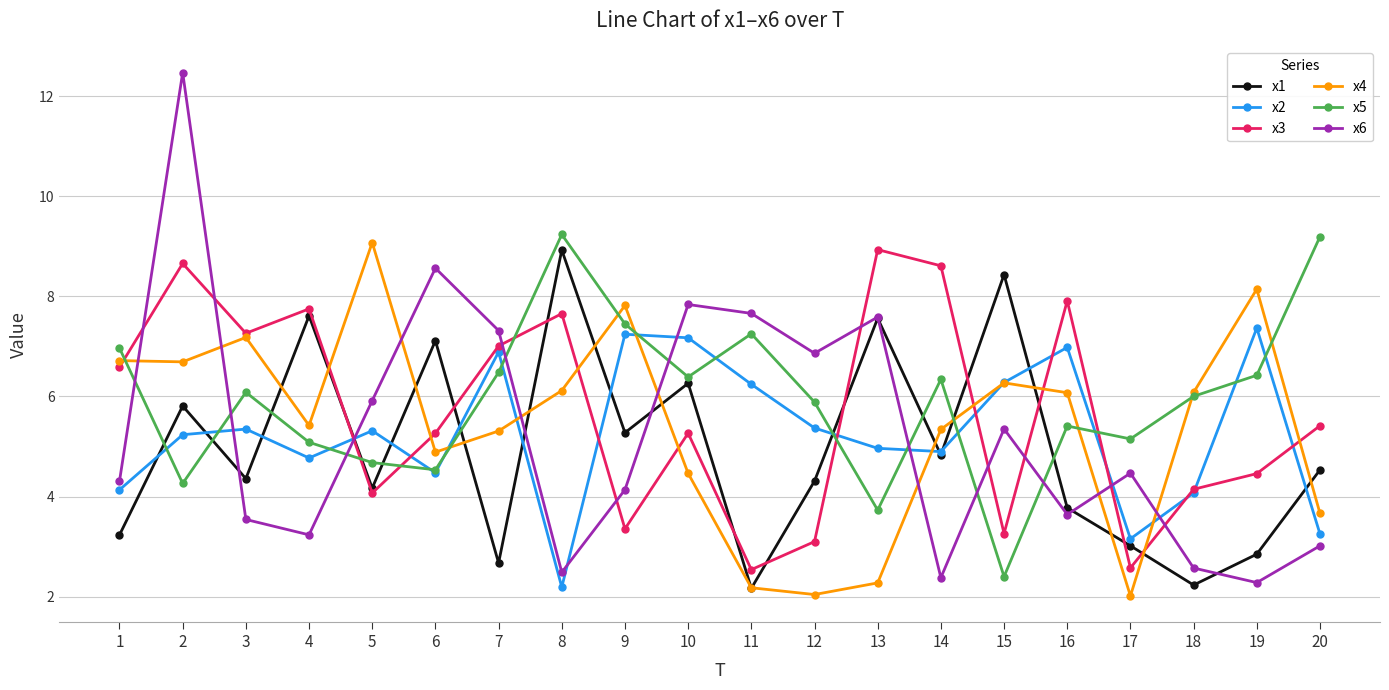

At which label does x6 first exceed 4?

1